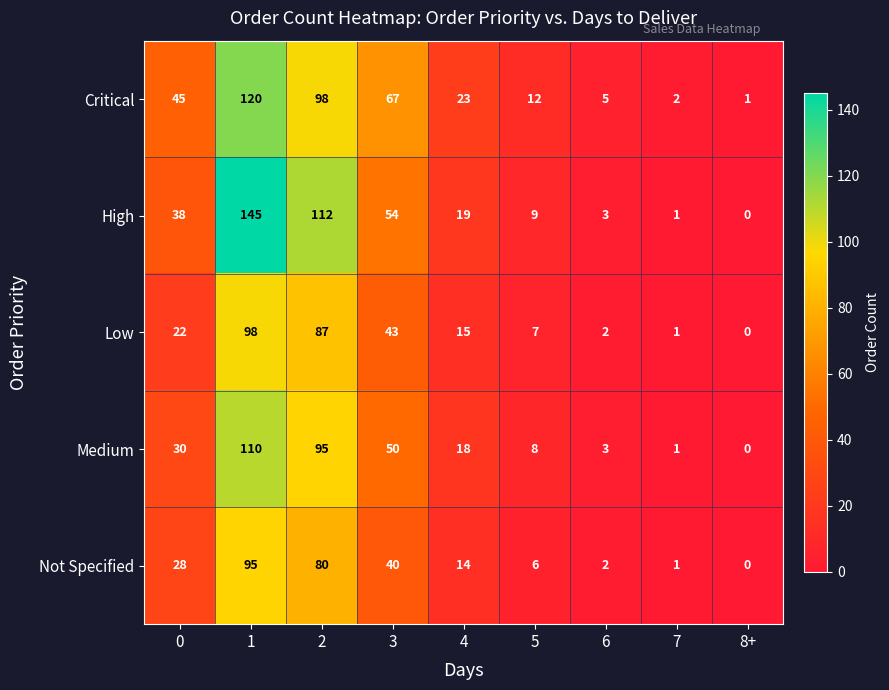

What is the difference between the Critical values at 0 and 3?

22